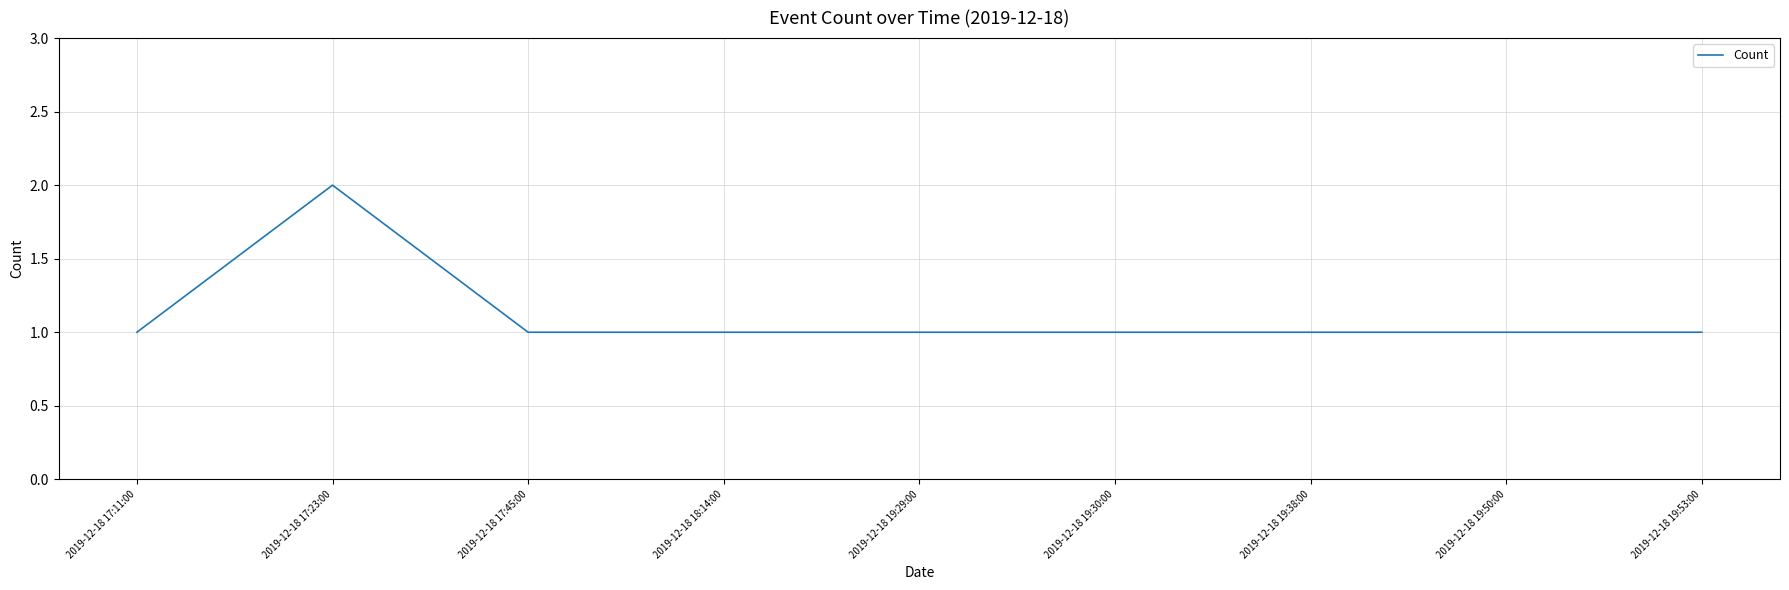

The chart shows a value of 1 at 2019-12-18 17:11:00. True or false?

True